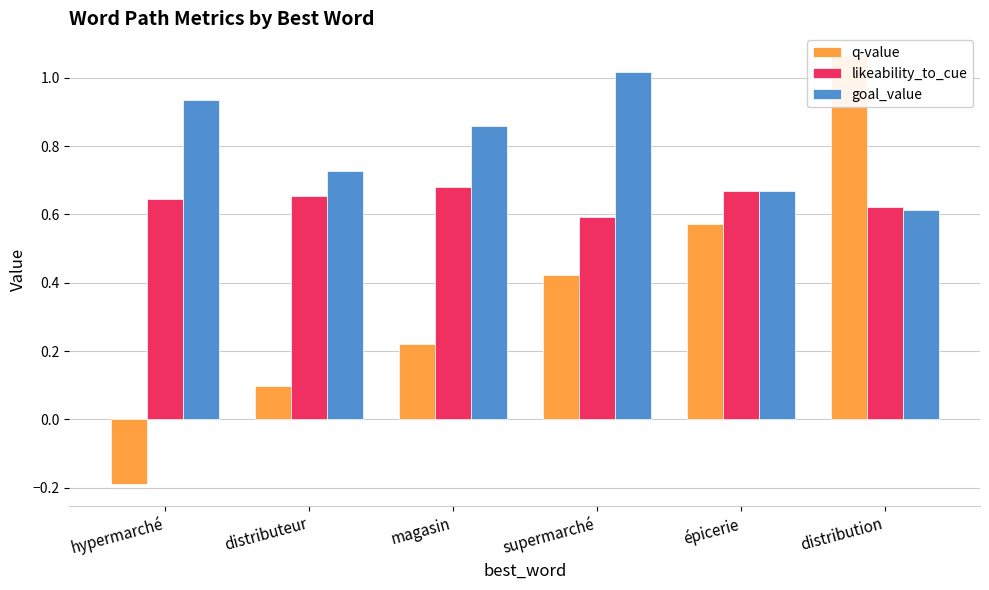

The value of goal_value at hypermarché is 0.9. True or false?

True